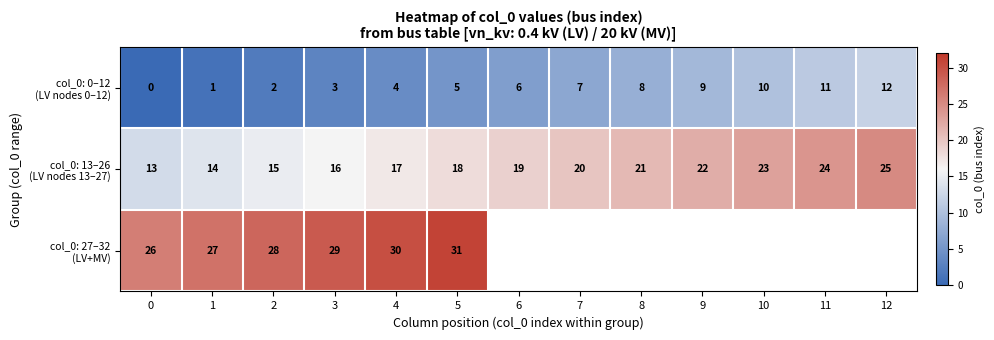

What is the difference between the highest and lowest values at 5?

26